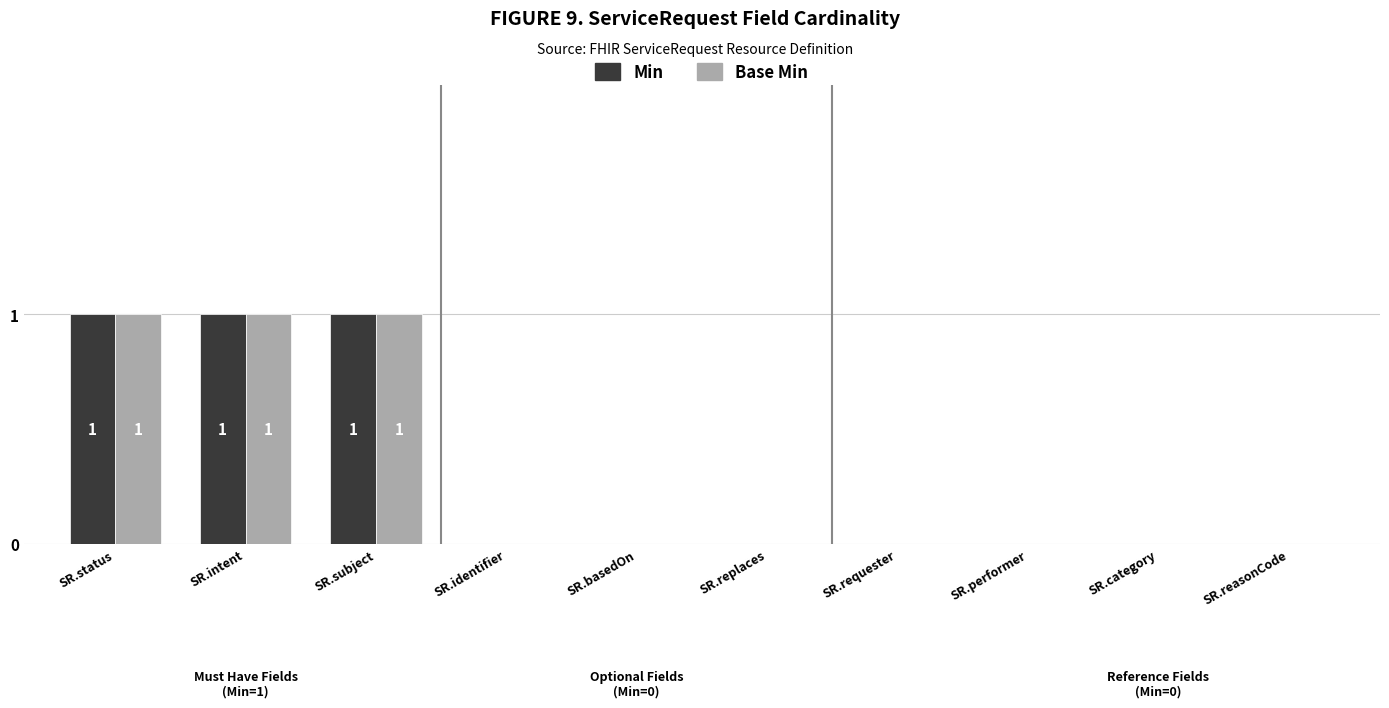

The Base Min series shows 1 at SR.basedOn. True or false?

False